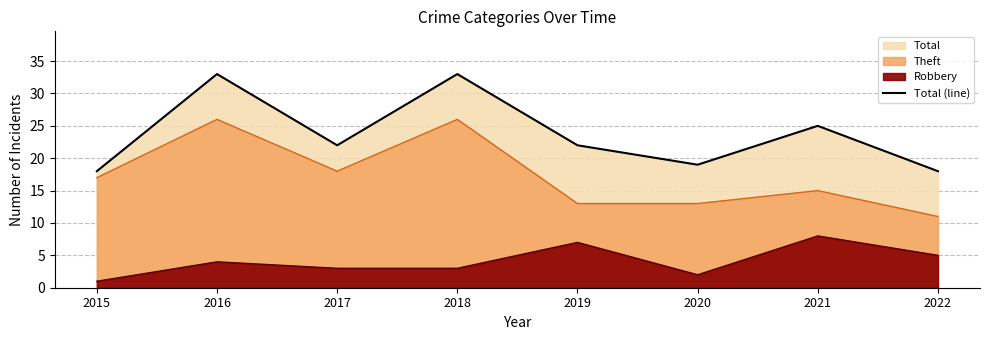

Reading left to right, list all the values displayed in this chart.

18	33	22	33	22	19	25	18